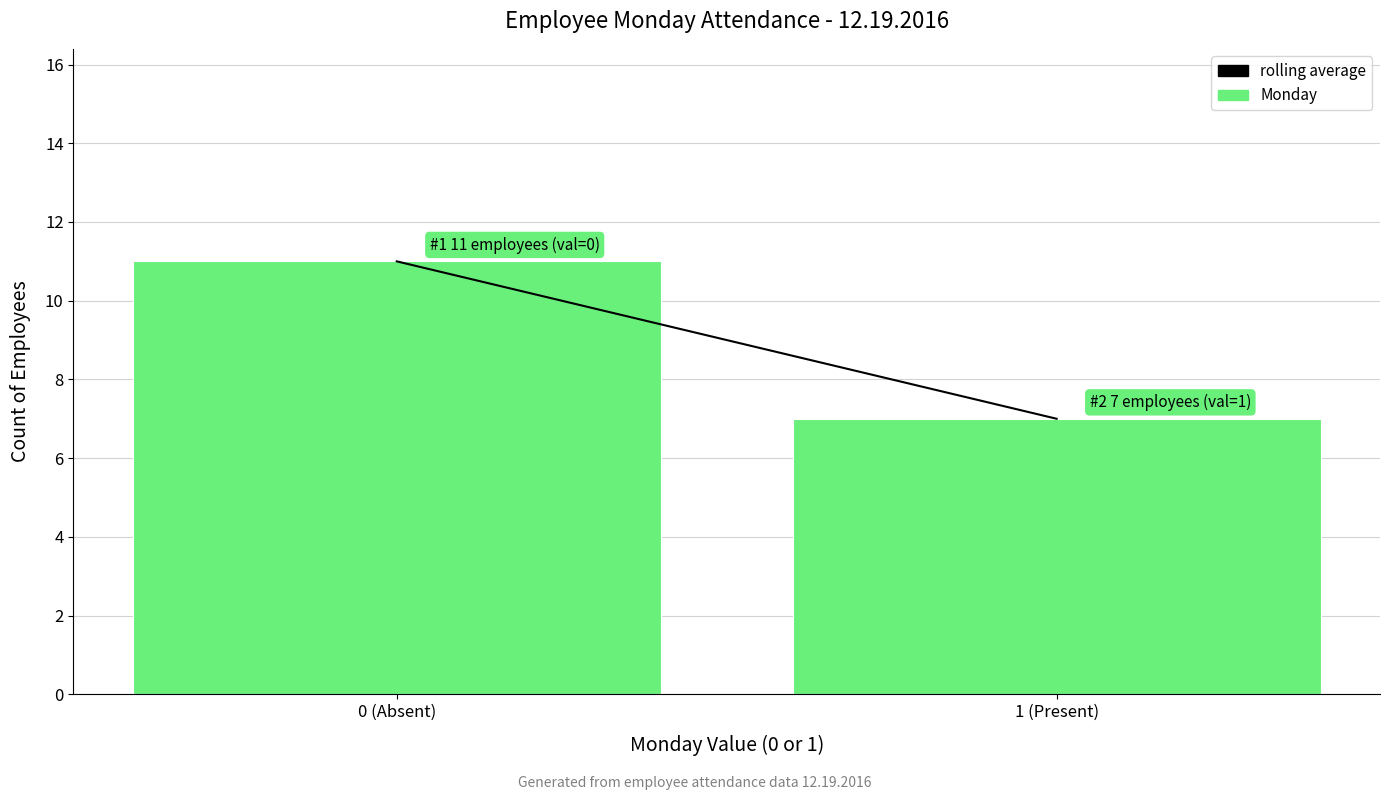

Reading right to left, extract all data points from this chart.

1 (Present)=7	0 (Absent)=11